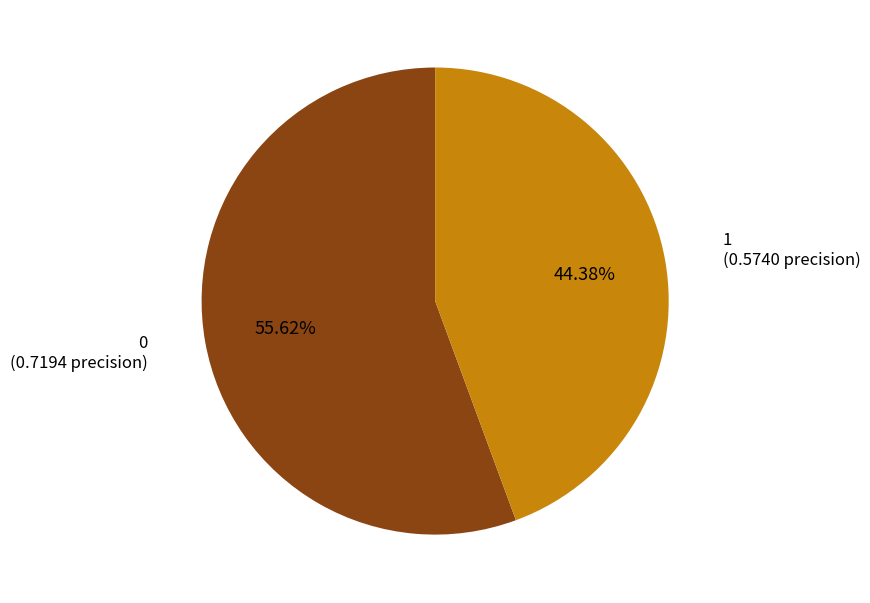

True or false: 1 accounts for 39% of the total.

False